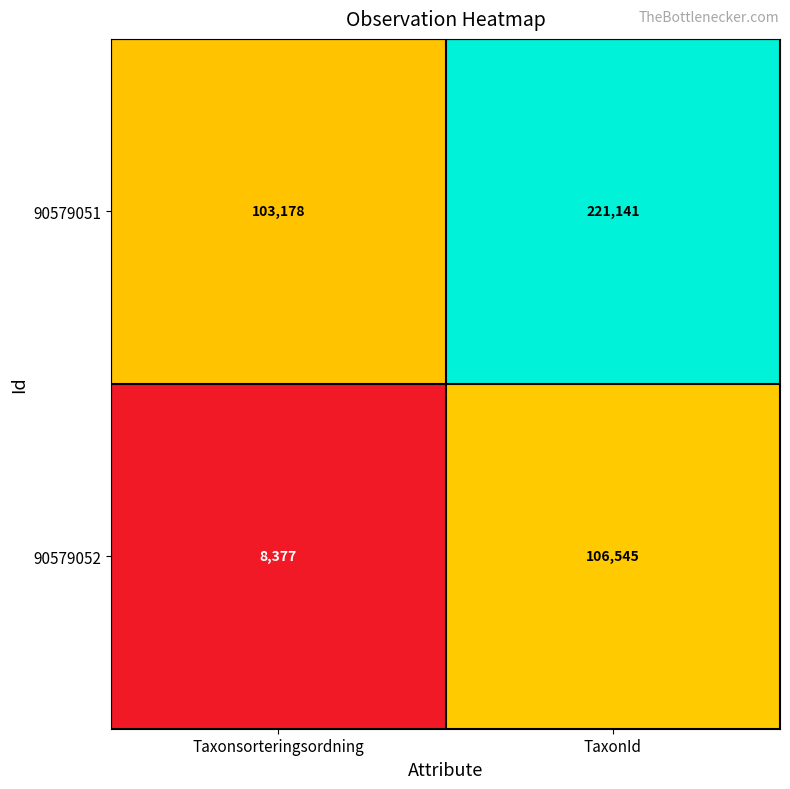

What is the greatest value displayed?

221141